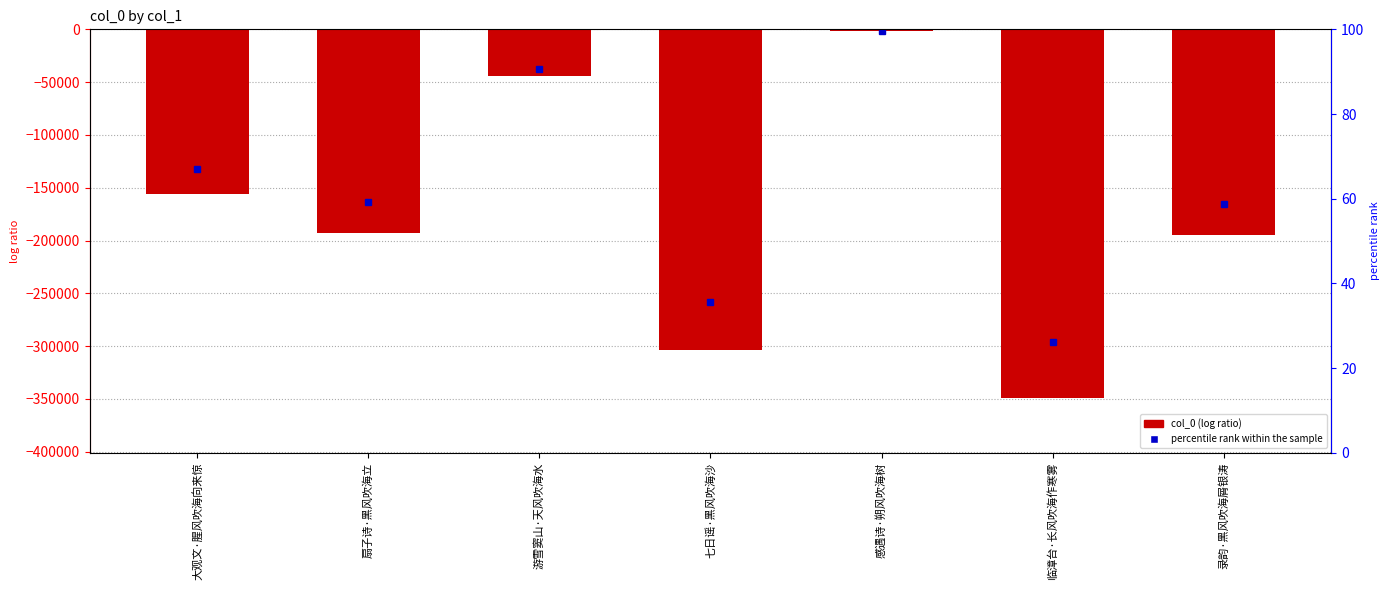

Is it true that the value at 七日谣·黑风吹海沙 is -303212?

True